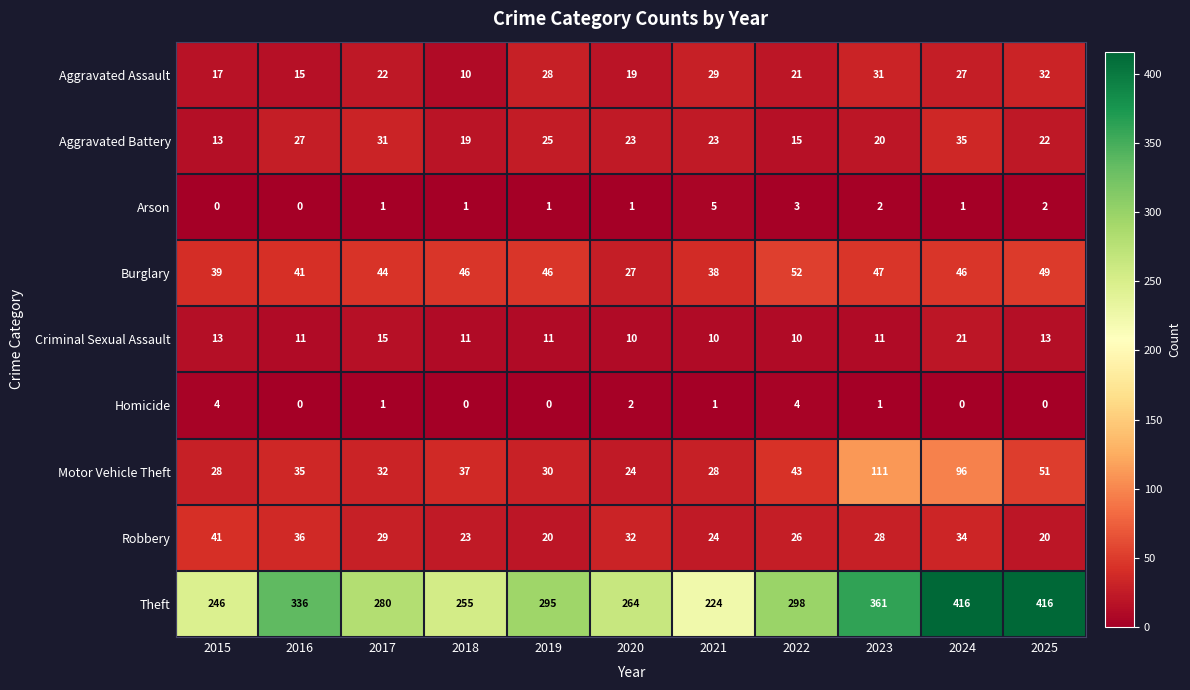

At how many categories does at least one series exceed 169?

11